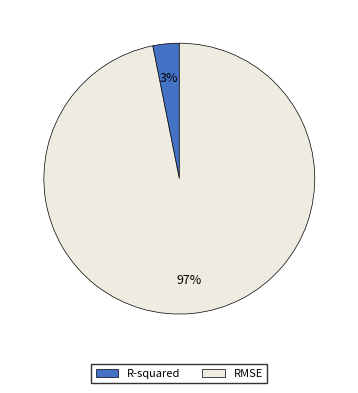

Which category has the biggest portion of the pie?

RMSE